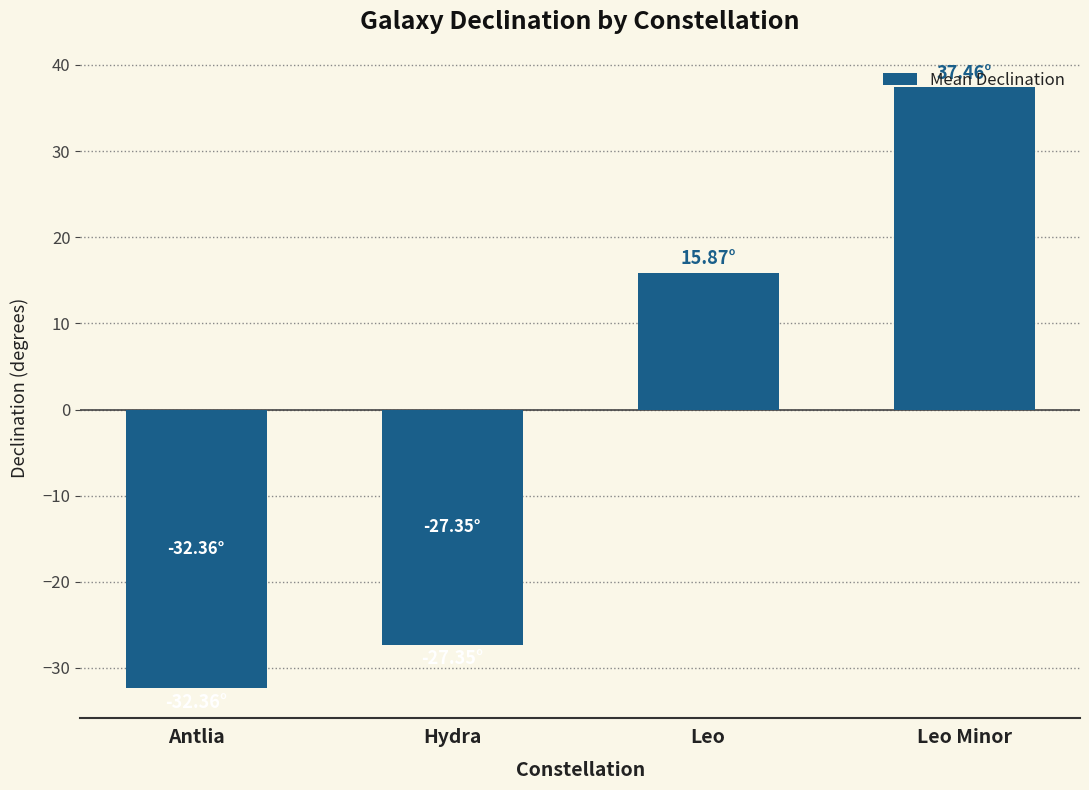

What is the approximate value at Antlia?

-32.4